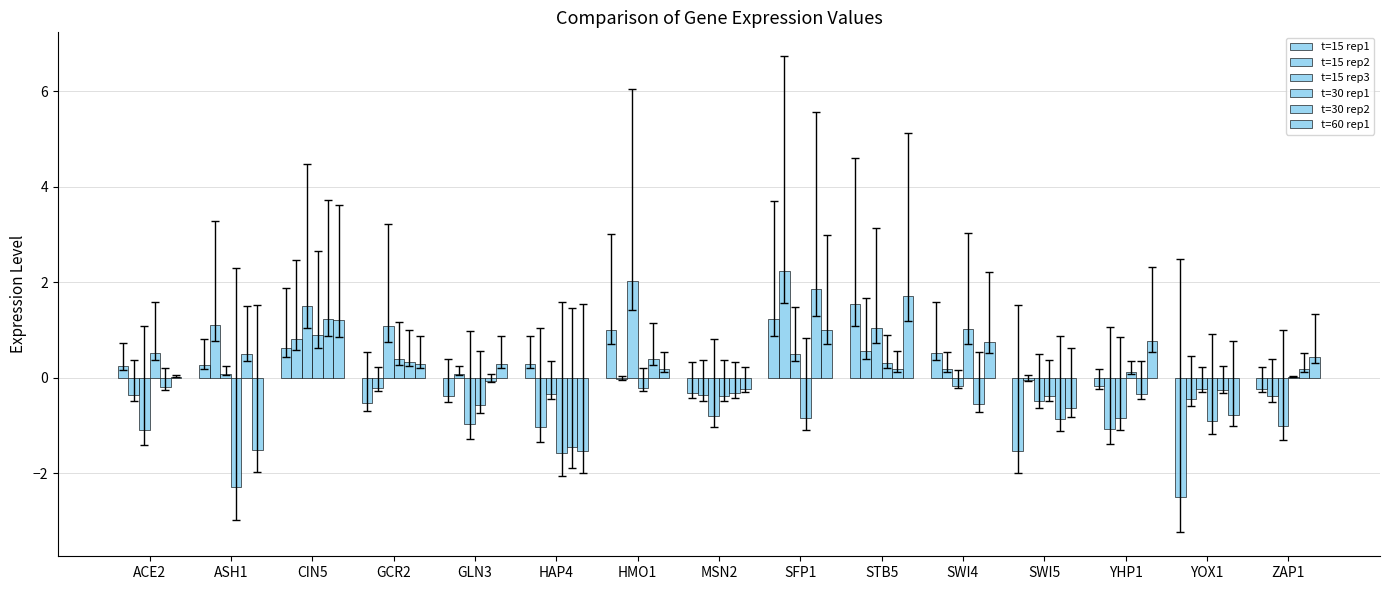

What is the minimum value shown in the chart?

-2.5